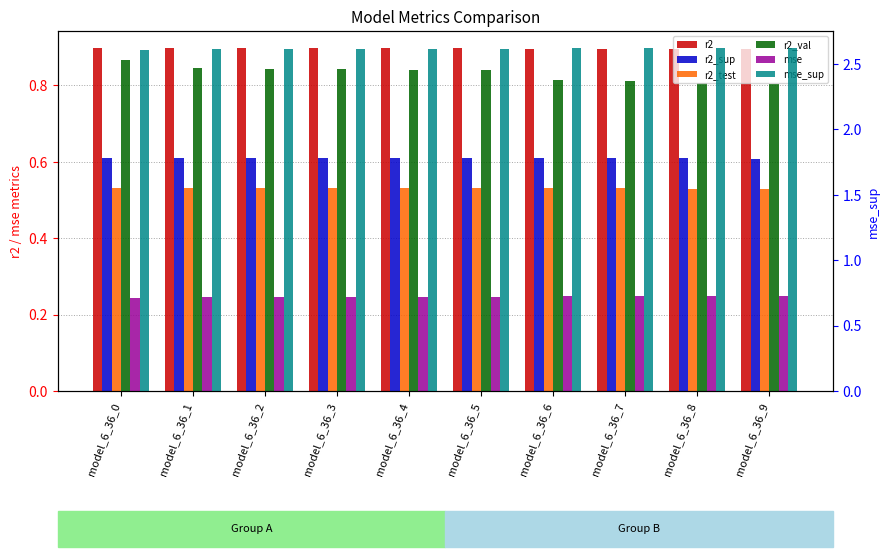

Which category has the highest value in the r2_val series?

model_6_36_0